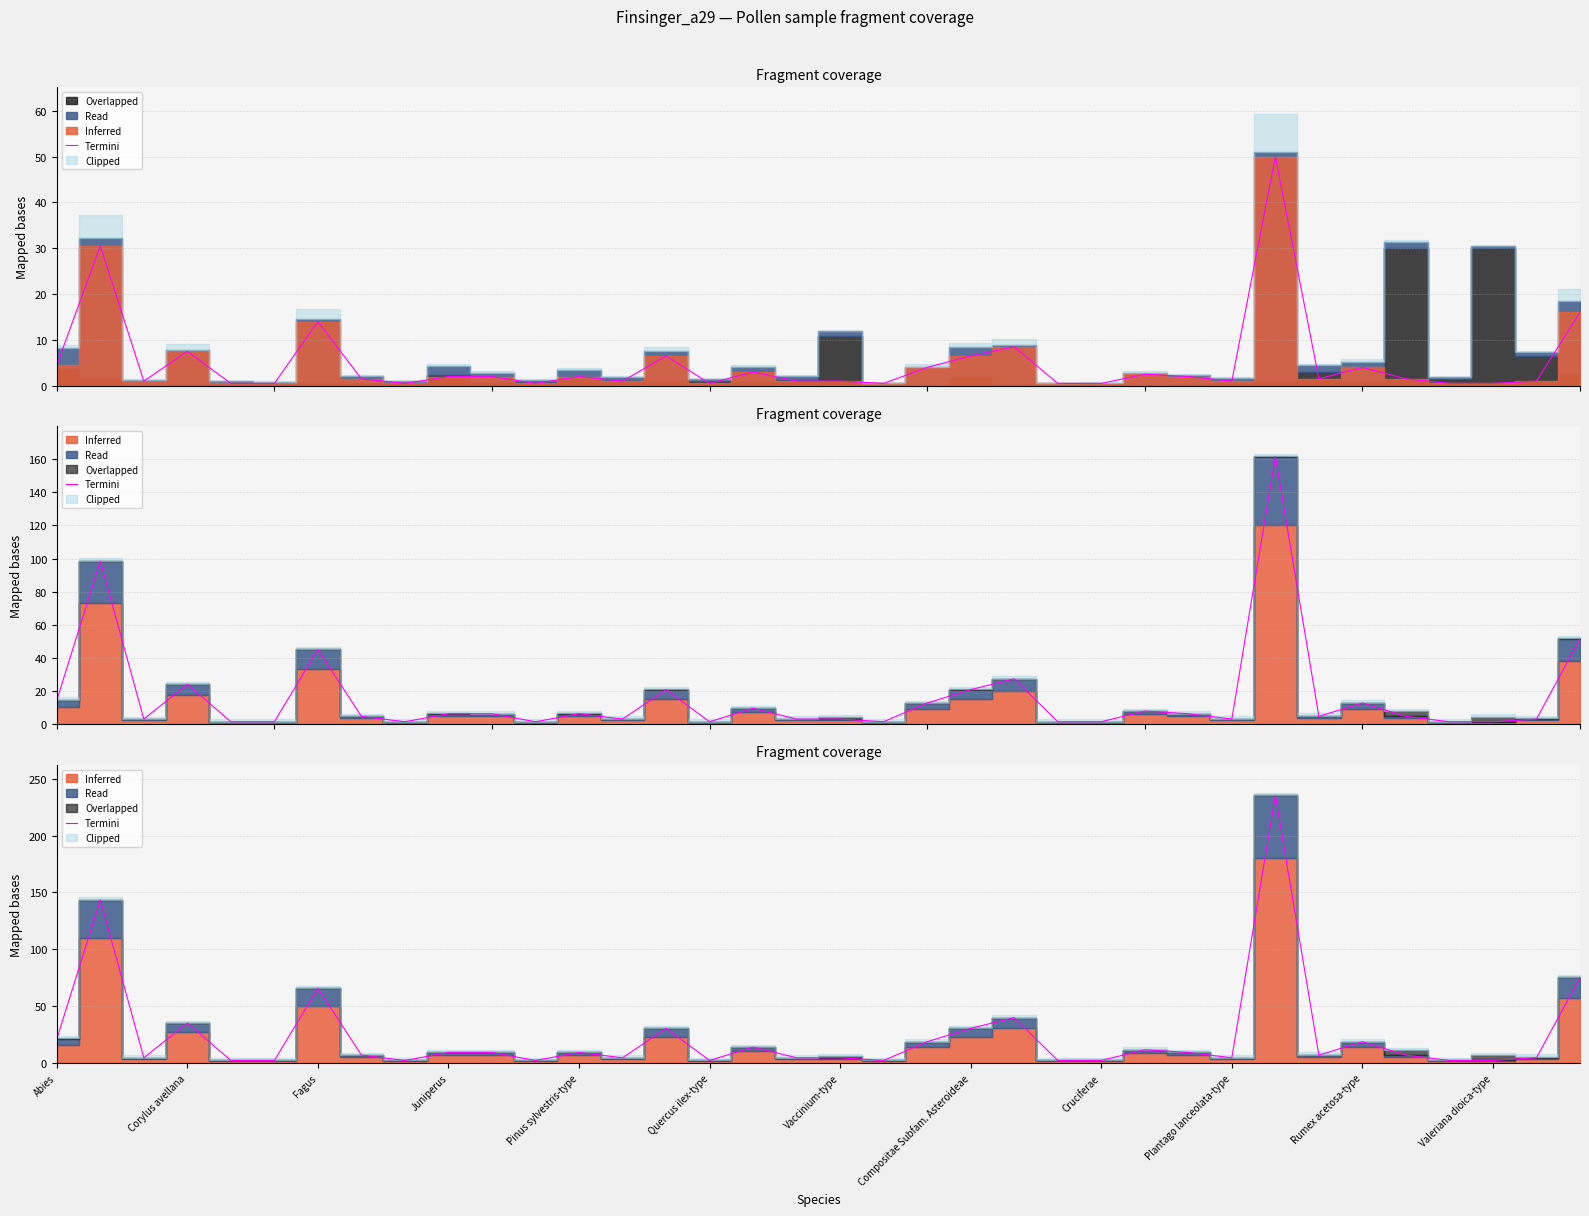

Where does the data first go above 7?

Abies